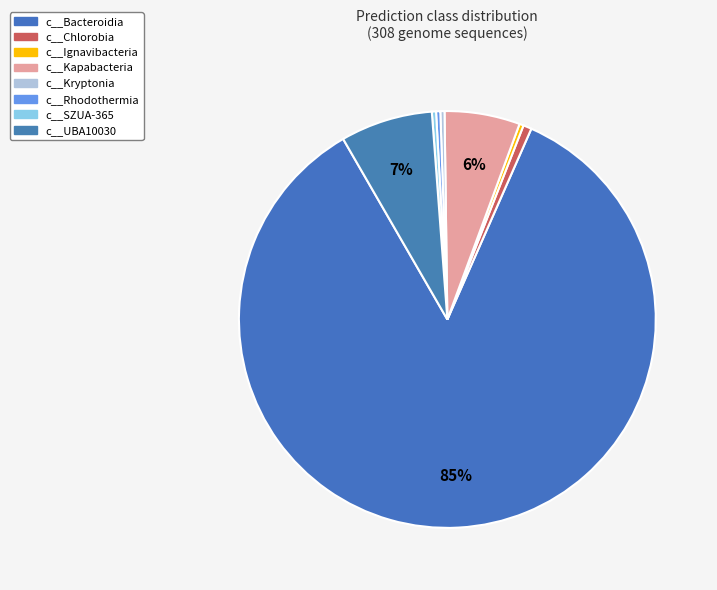

Count the number of slices in the pie.

8